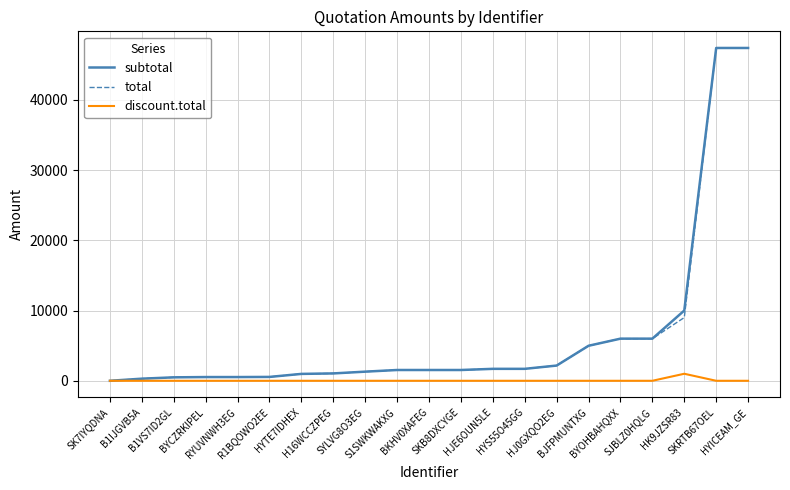

What is the maximum value shown in the chart?

47370.0